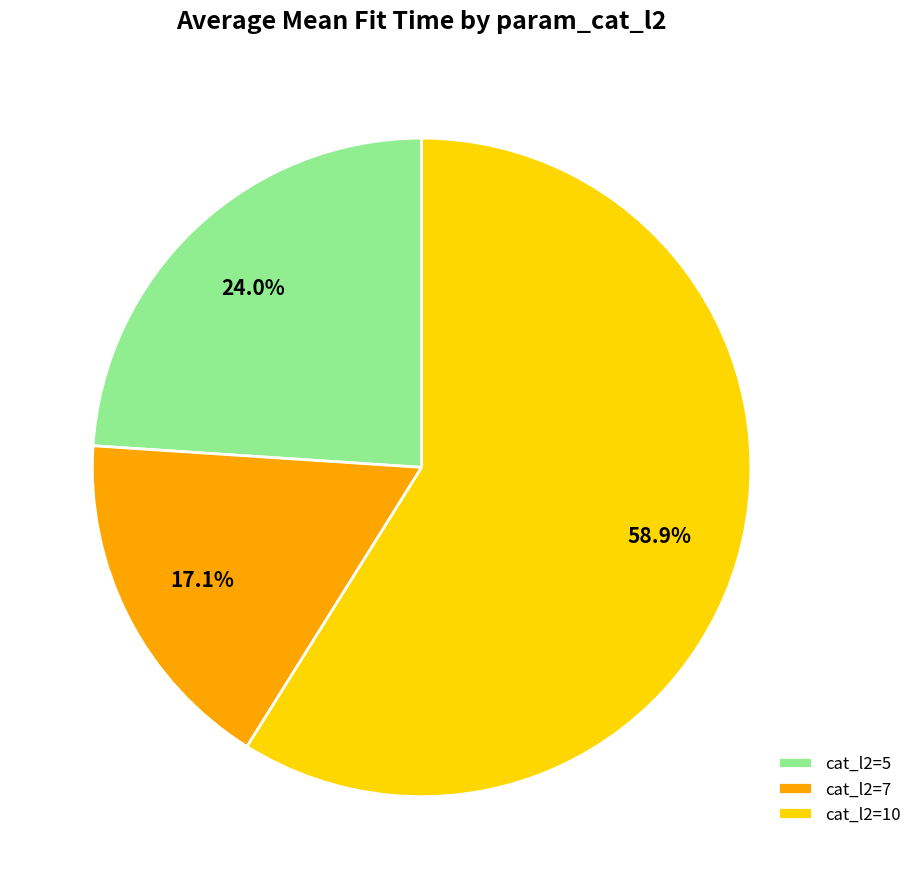

Approximately how many times larger is the value at cat_l2=10 compared to cat_l2=7?

3.4